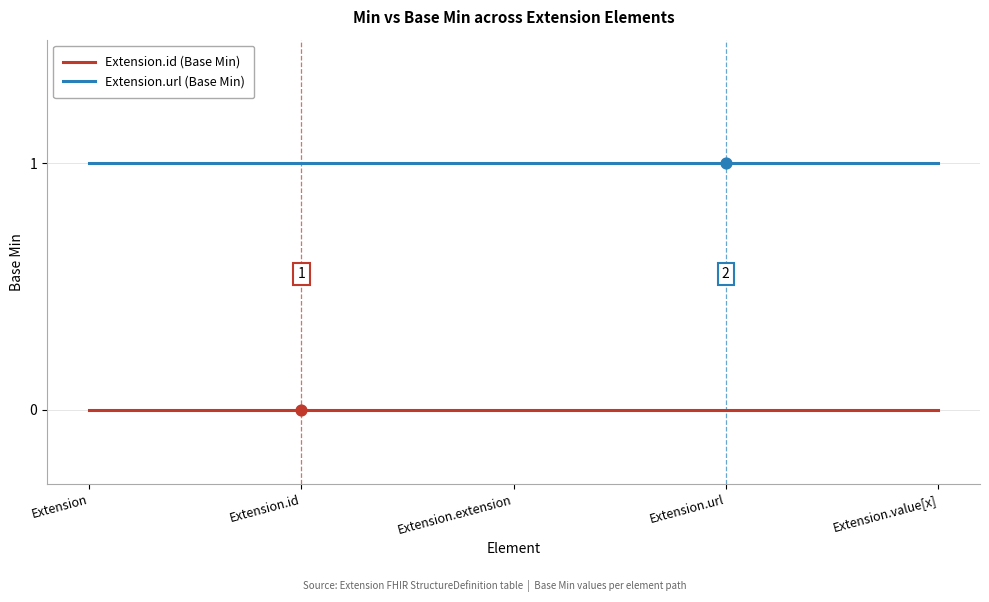

Is the value of Extension.url (Base Min) at Extension greater than the value of Extension.id (Base Min) at Extension.extension?

Yes